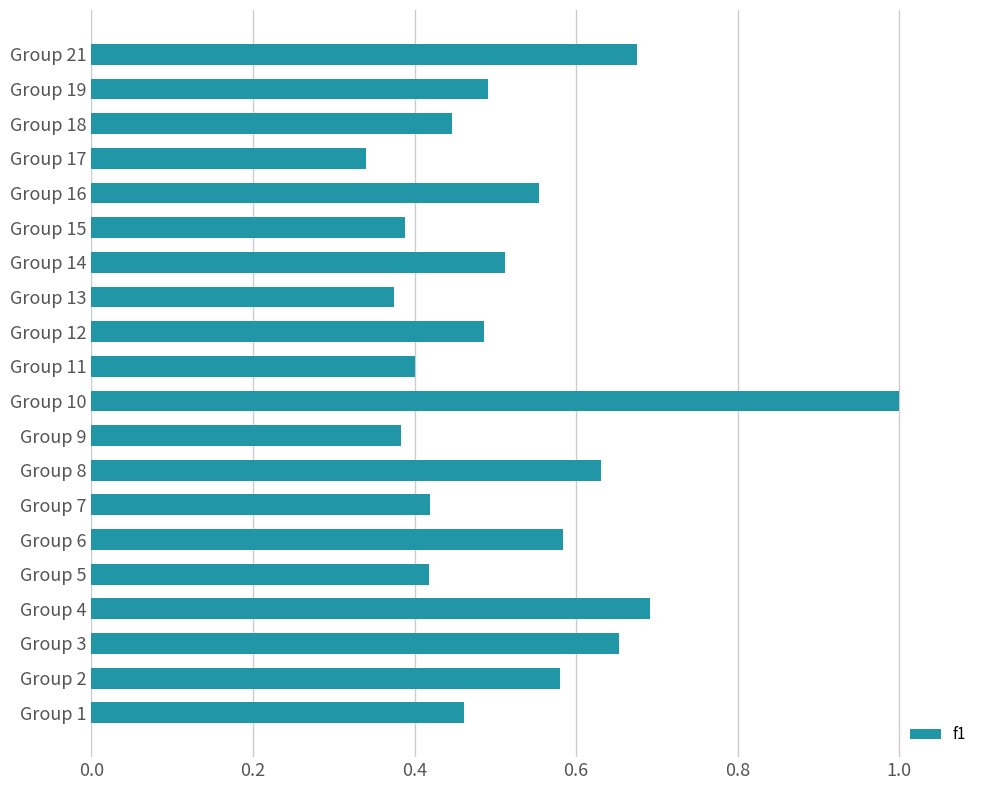

Which label corresponds to the largest value in the chart?

Group 10